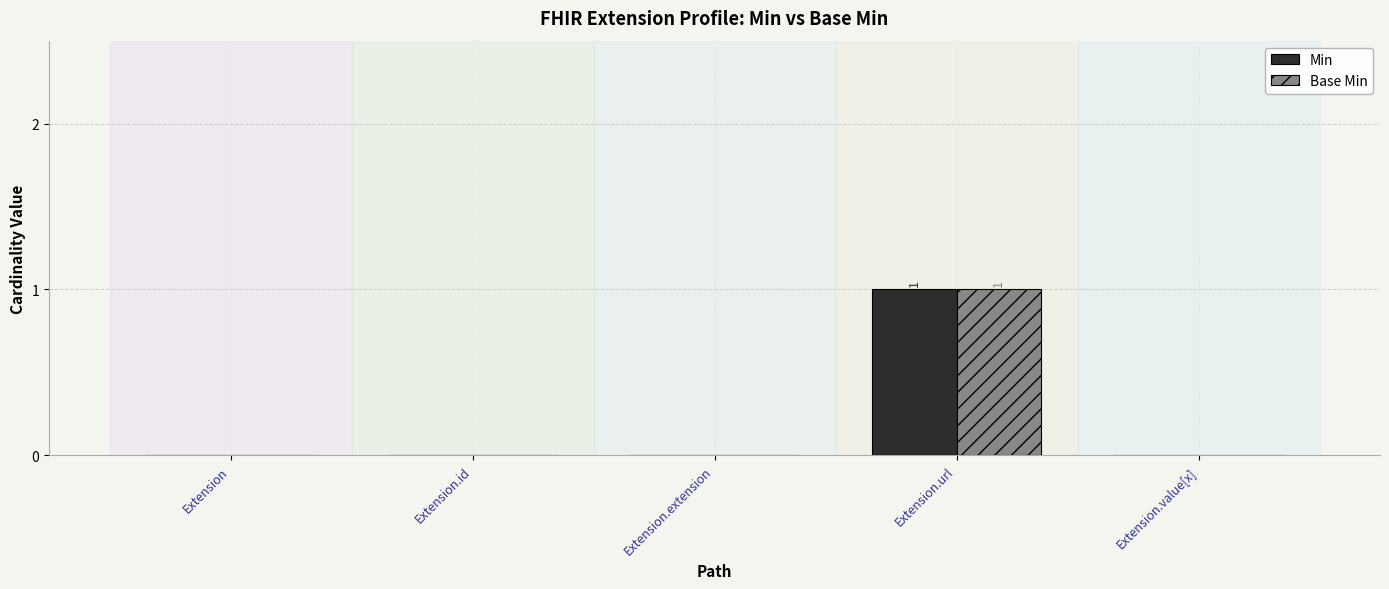

Which category has the highest value in the Base Min series?

Extension.url